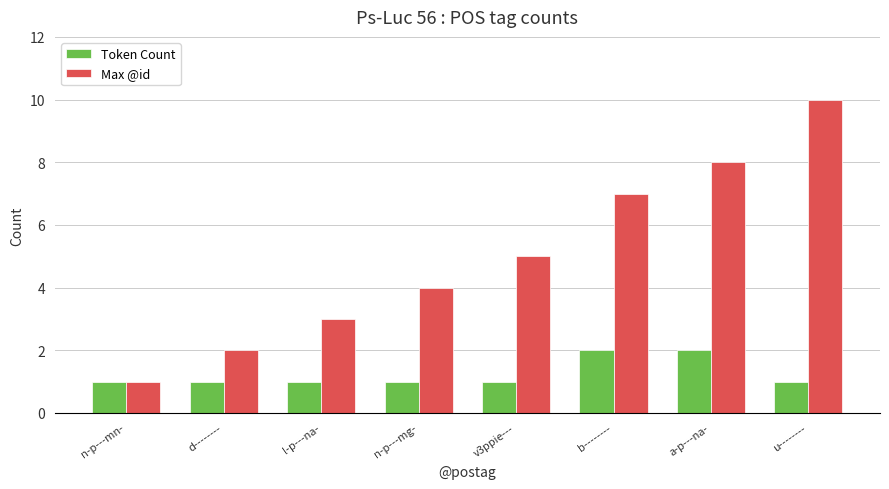

Which series changed the most between n-p---mn- and l-p---na-?

Max @id